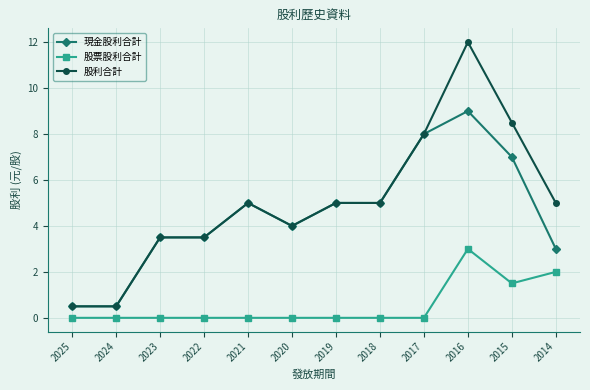

Reading left to right, extract all data points from this chart.

現金股利合計: 0.5	0.5	3.5	3.5	5.0	4.0	5.0	5.0	8.0	9.0	7.0	3.0
股票股利合計: 0.0	0.0	0.0	0.0	0.0	0.0	0.0	0.0	0.0	3.0	1.5	2.0
股利合計: 0.5	0.5	3.5	3.5	5.0	4.0	5.0	5.0	8.0	12.0	8.5	5.0